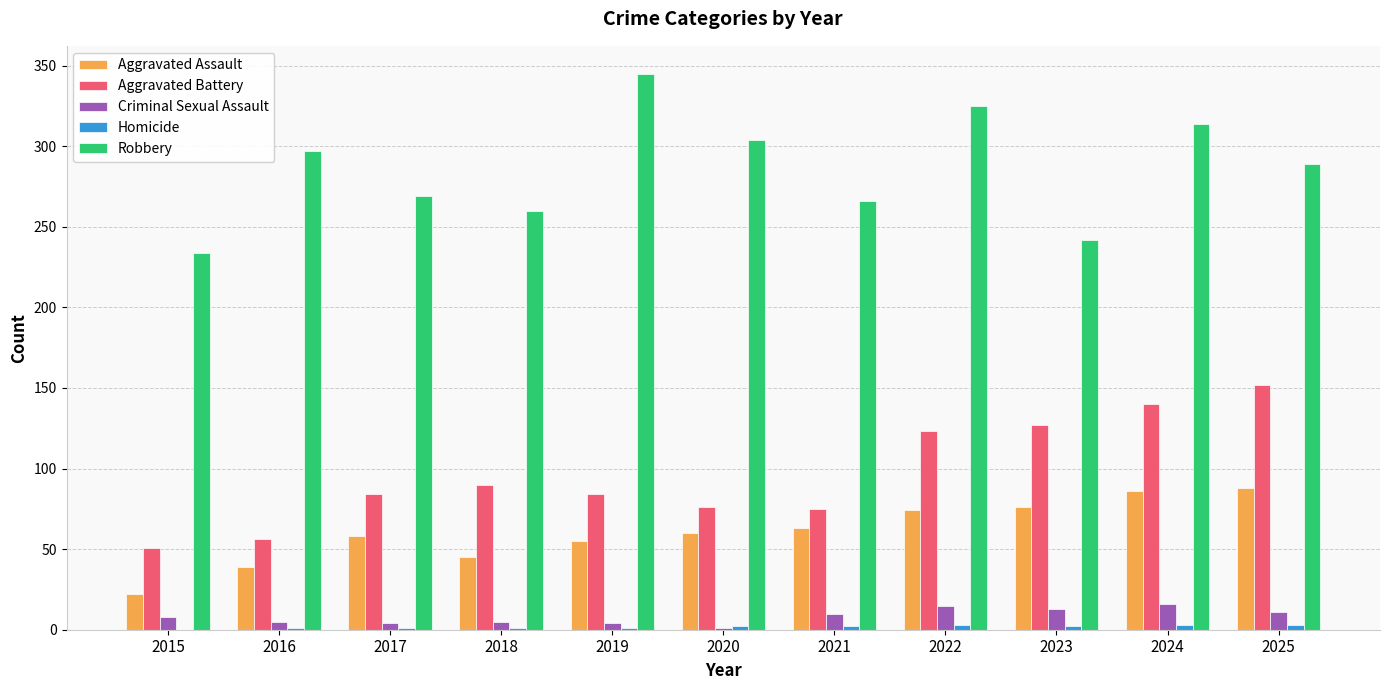

Which series changed the most between 2024 and 2025?

Robbery